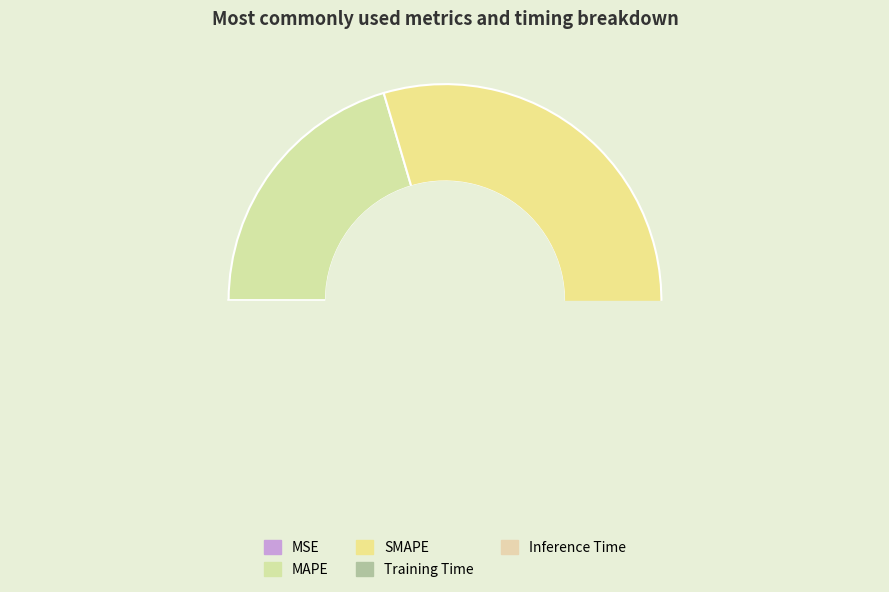

To the nearest percent, what is the average slice percentage?

20%